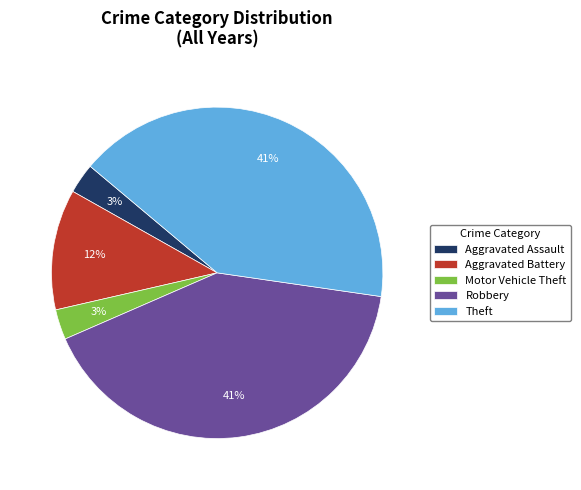

Combined, do Aggravated Assault and Aggravated Battery account for over 50%?

No